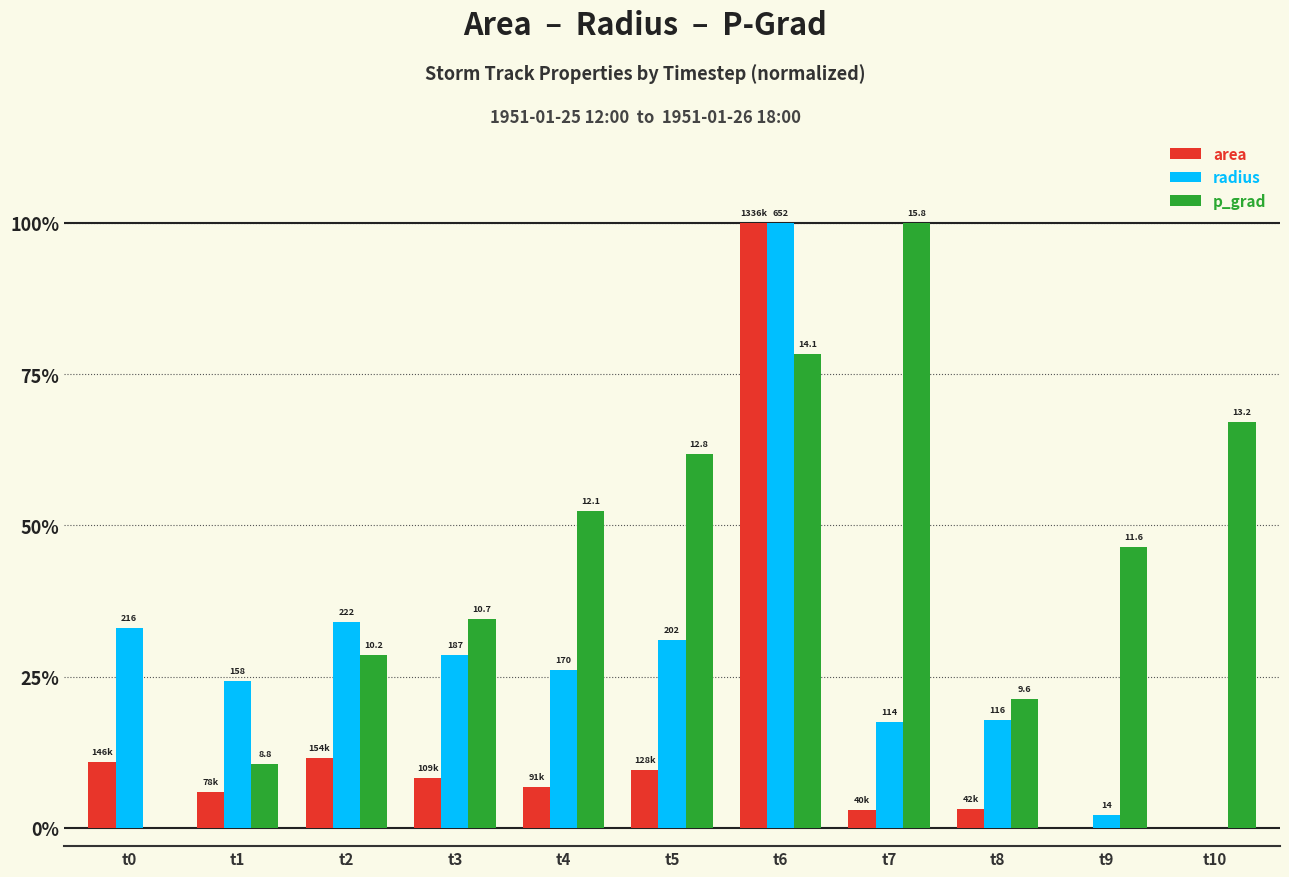

Reading right to left, list all the values displayed in this chart.

area: t10=0.0	t9=0.0	t8=0.0	t7=0.0	t6=1.0	t5=0.1	t4=0.1	t3=0.1	t2=0.1	t1=0.1	t0=0.1
radius: t10=0.0	t9=0.0	t8=0.2	t7=0.2	t6=1.0	t5=0.3	t4=0.3	t3=0.3	t2=0.3	t1=0.2	t0=0.3
p_grad: t10=0.7	t9=0.5	t8=0.2	t7=1.0	t6=0.8	t5=0.6	t4=0.5	t3=0.3	t2=0.3	t1=0.1	t0=0.0